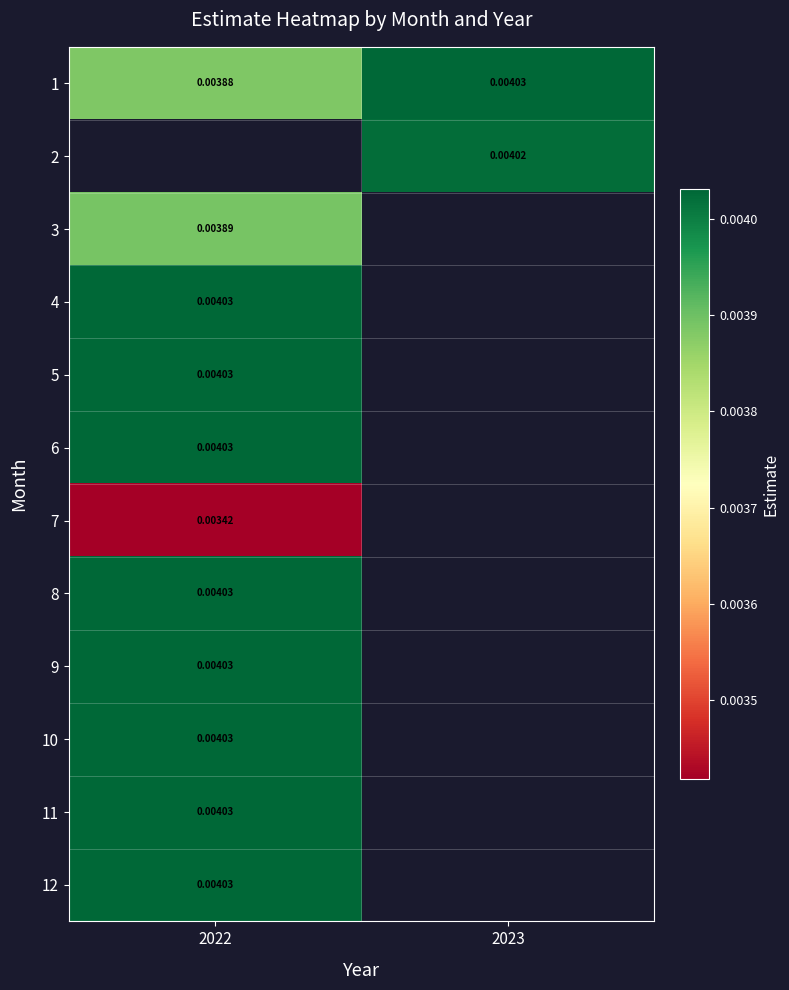

Which category has the highest value across all series?

2023